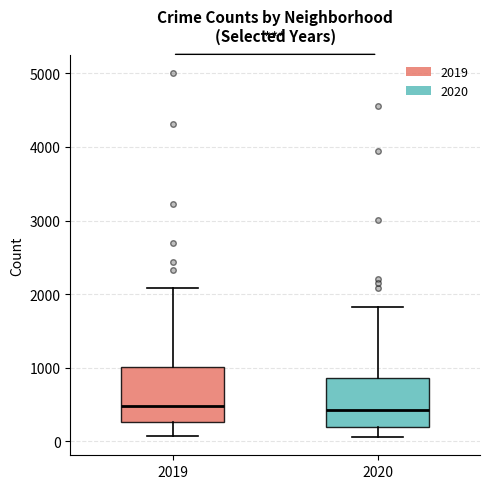

Reading left to right, read every box against the y-axis: the position of its median line, the range the box covers, and the ends of its whiskers. The values are not printed on the chart, so give them approximately, as read against the axis.

2019: median 500, box 300 to 1000, whiskers 100 to 2100
2020: median 400, box 200 to 900, whiskers 100 to 1800